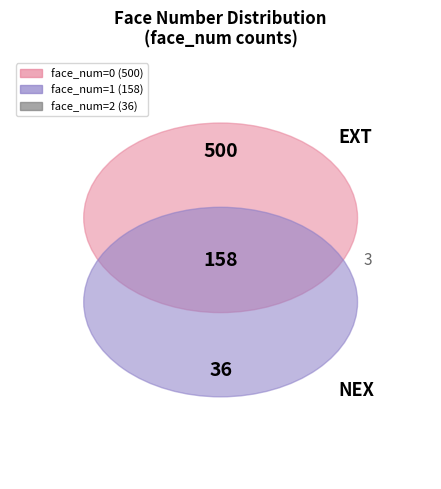

To the nearest percent, what is the difference between the 3 and 0 slice percentages?

71%